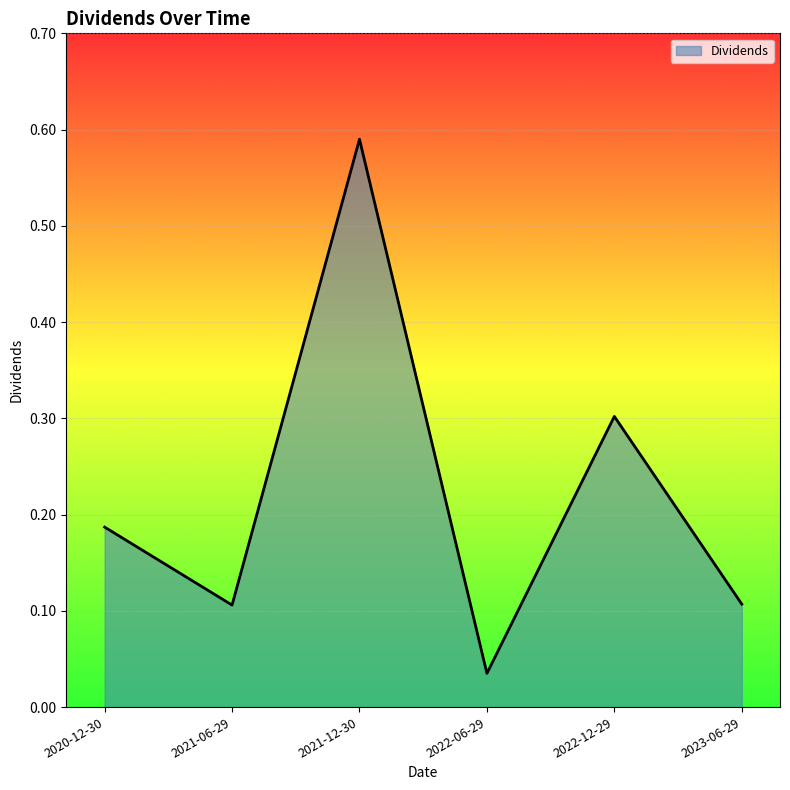

What is the sum of all values?

1.3